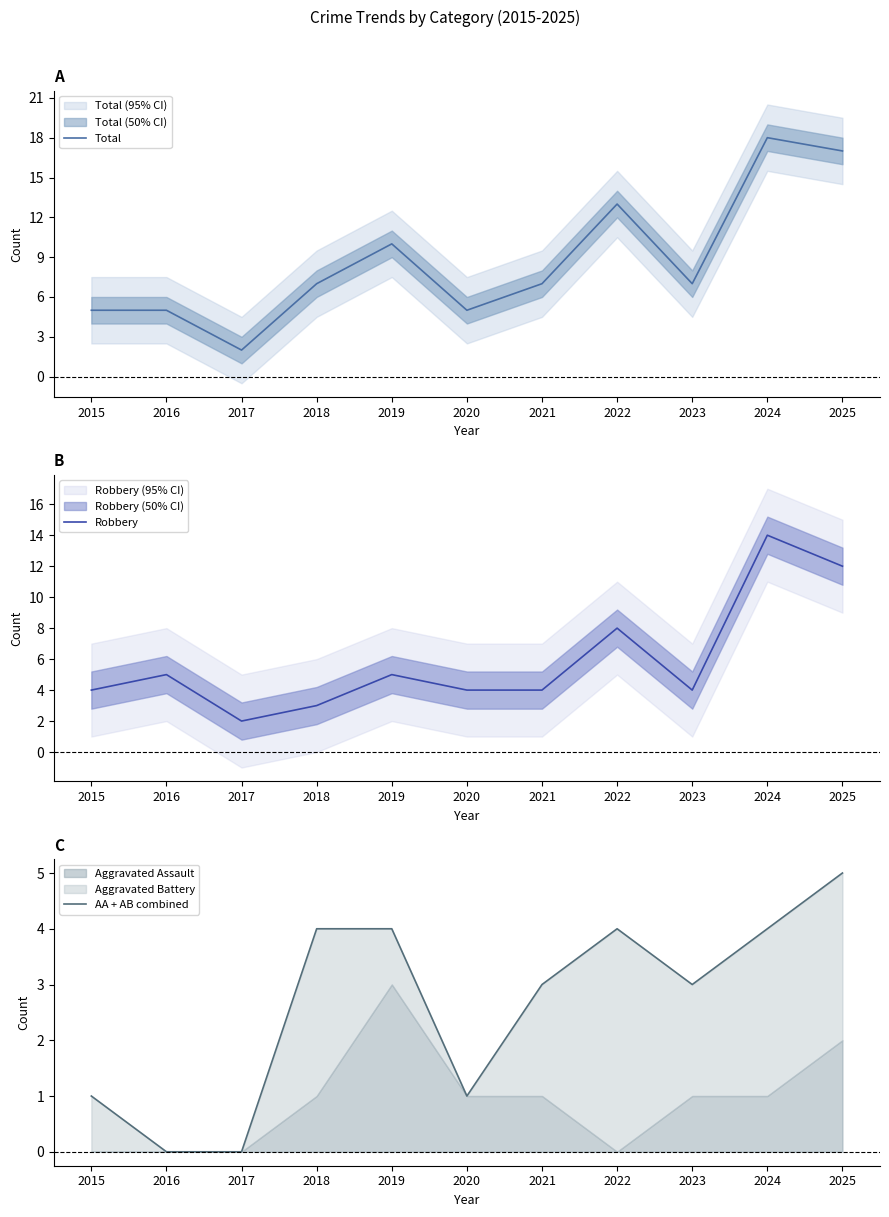

True or false: Total and Robbery cross at least once.

False